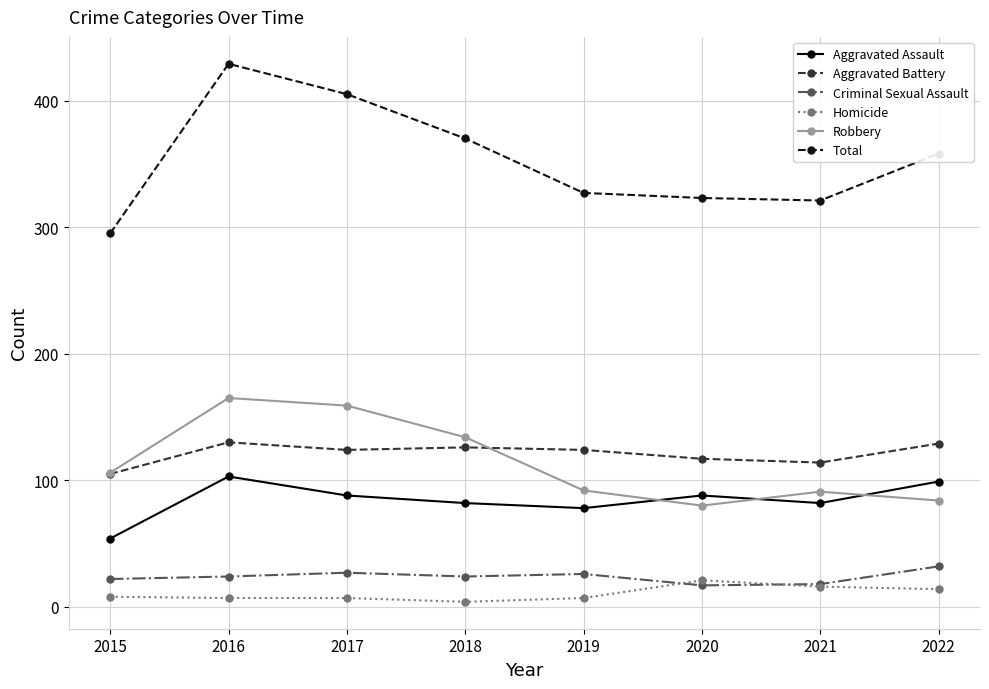

How many interior local valleys does the Aggravated Battery series have?

2